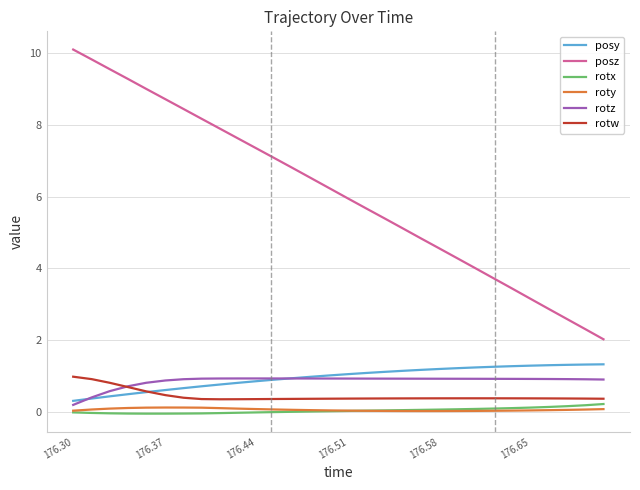

What is the difference between the maximum and minimum values in the rotz series?

0.7